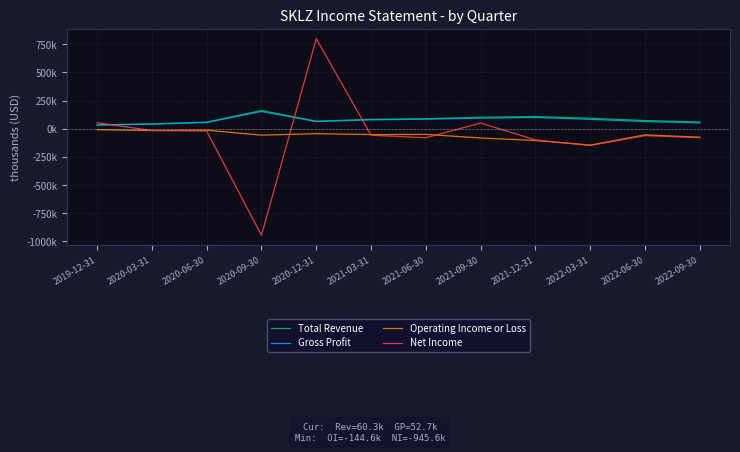

What is the difference between the maximum and minimum values in the Gross Profit series?

120800